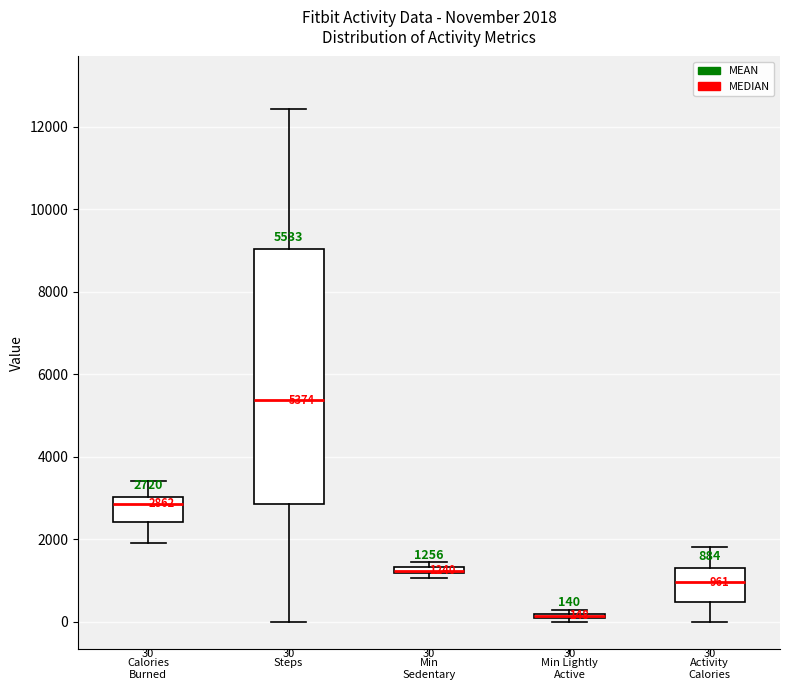

Which box is the tallest, from its lower edge to its upper edge?

Steps